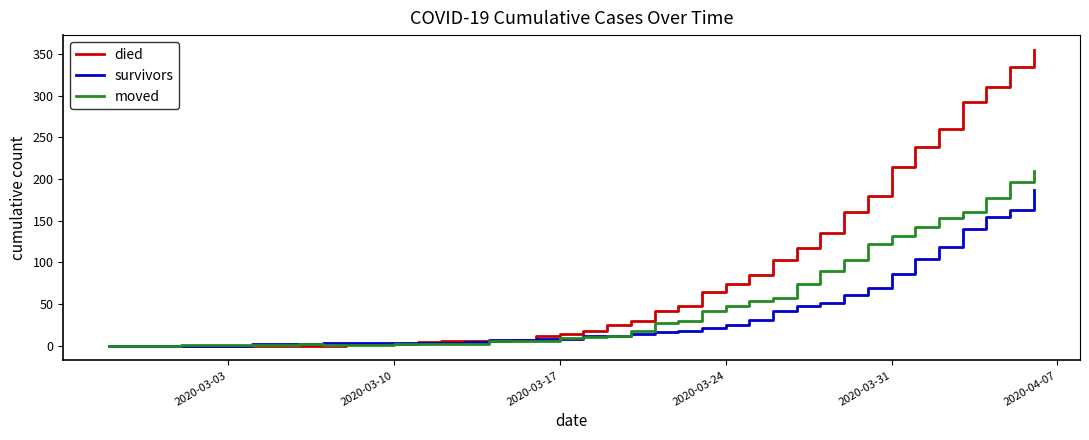

Rank the series by their maximum value, from lowest to highest.

survivors, moved, died